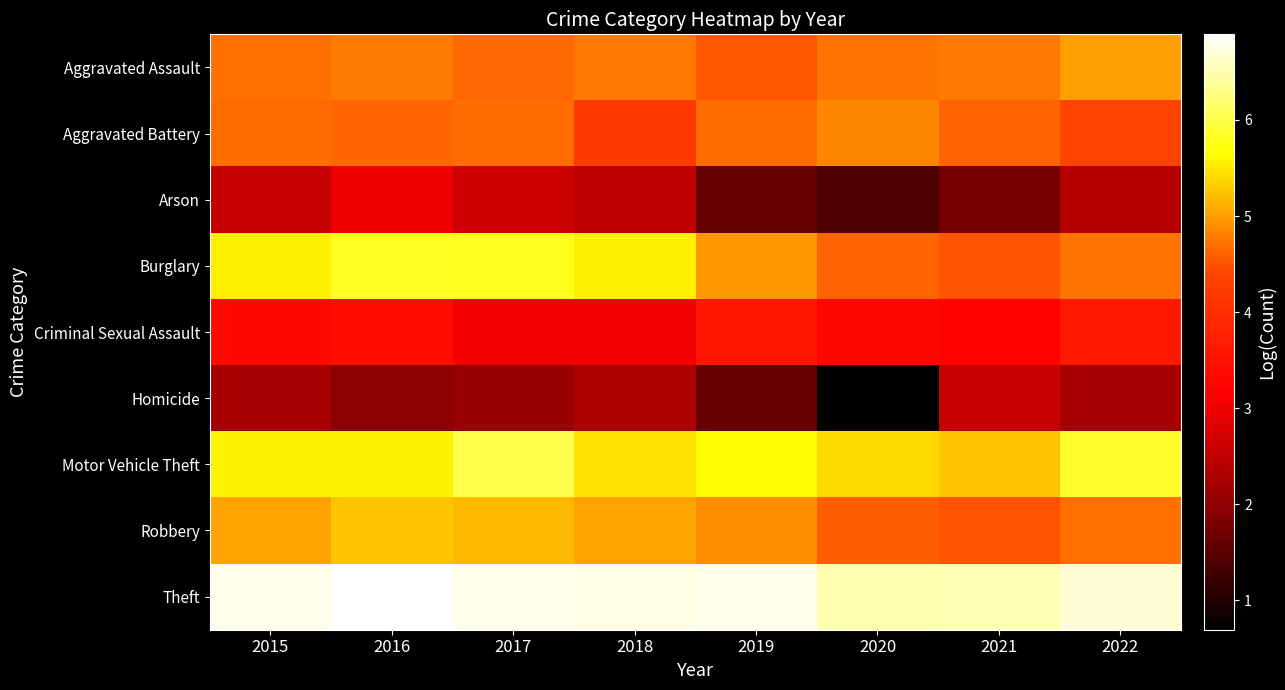

Reading left to right, what are all the values shown in this chart?

Aggravated Assault: 2015=4.7	2016=4.8	2017=4.7	2018=4.7	2019=4.5	2020=4.7	2021=4.7	2022=5.0
Aggravated Battery: 2015=4.7	2016=4.6	2017=4.7	2018=4.2	2019=4.7	2020=4.8	2021=4.6	2022=4.4
Arson: 2015=2.6	2016=3.0	2017=2.6	2018=2.5	2019=1.6	2020=1.4	2021=1.8	2022=2.4
Burglary: 2015=5.5	2016=5.8	2017=5.8	2018=5.5	2019=5.0	2020=4.6	2021=4.5	2022=4.7
Criminal Sexual Assault: 2015=3.3	2016=3.4	2017=3.0	2018=3.0	2019=3.6	2020=3.3	2021=3.2	2022=3.6
Homicide: 2015=2.2	2016=1.9	2017=2.1	2018=2.3	2019=1.6	2020=0.7	2021=2.6	2022=2.2
Motor Vehicle Theft: 2015=5.6	2016=5.6	2017=6.0	2018=5.4	2019=5.6	2020=5.4	2021=5.3	2022=5.9
Robbery: 2015=5.0	2016=5.3	2017=5.2	2018=5.0	2019=4.9	2020=4.6	2021=4.5	2022=4.7
Theft: 2015=6.8	2016=6.9	2017=6.8	2018=6.8	2019=6.8	2020=6.5	2021=6.5	2022=6.7